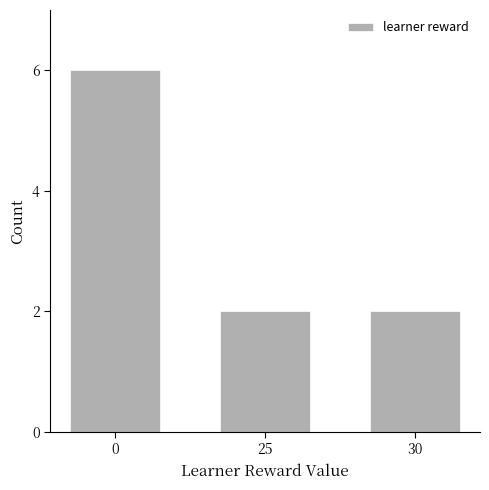

Approximately how many times larger is the value at 30 compared to 25?

1.0